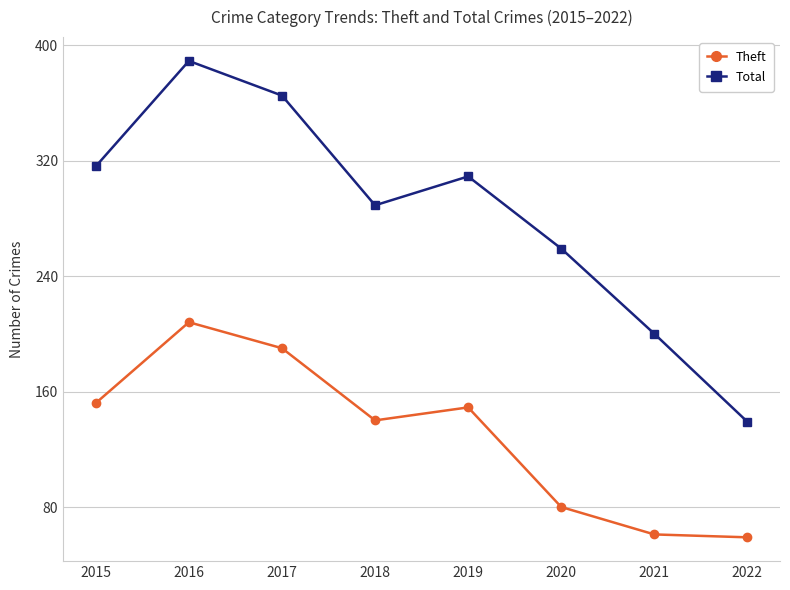

What is the value of the Theft point at the 6th from the left?

80